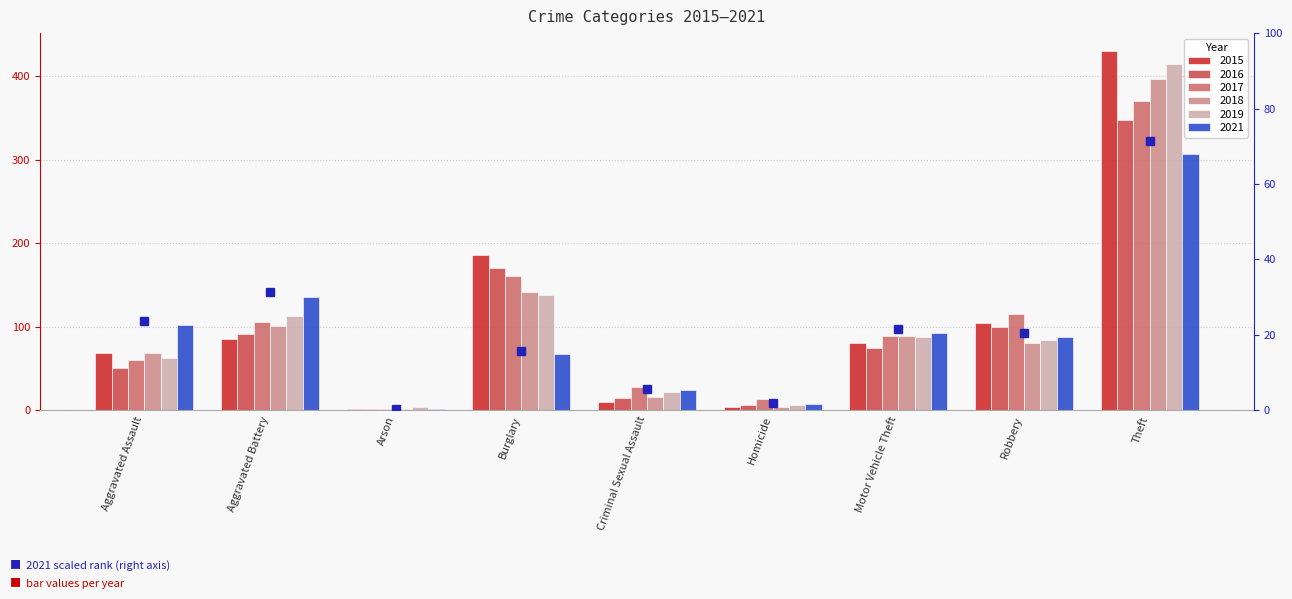

What is the label of the 5th bar from the right?

Criminal Sexual Assault